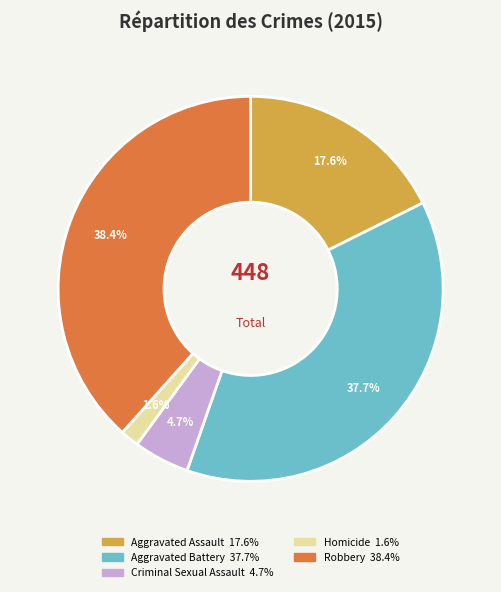

To the nearest percent, what is the difference between the largest and smallest slice percentages?

37%